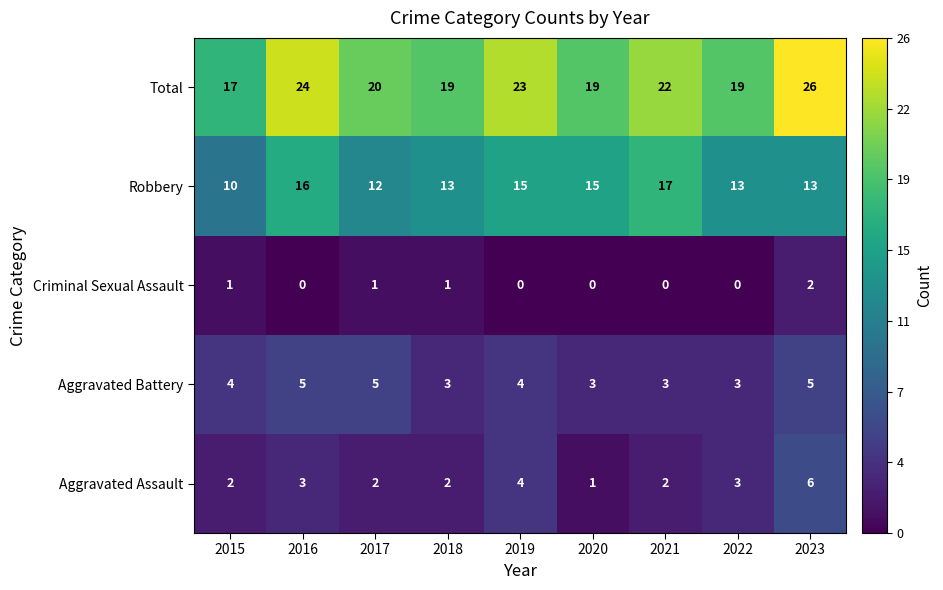

The value of Criminal Sexual Assault at 2017 is 2. True or false?

False